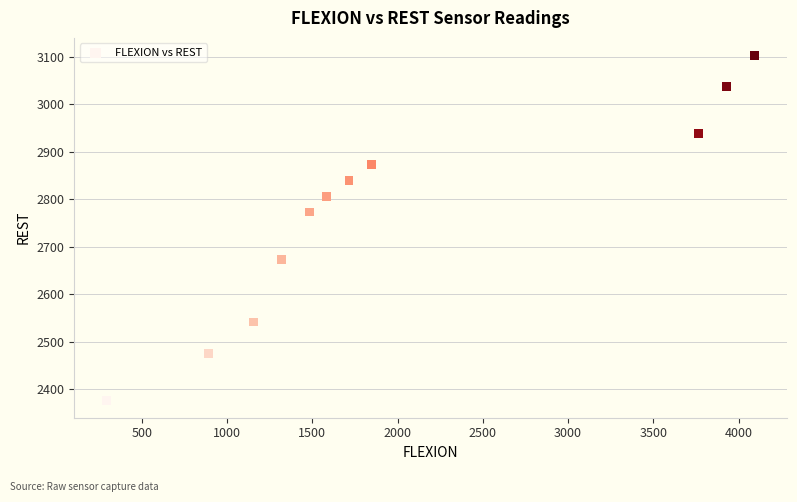

What is the average X value?

2006